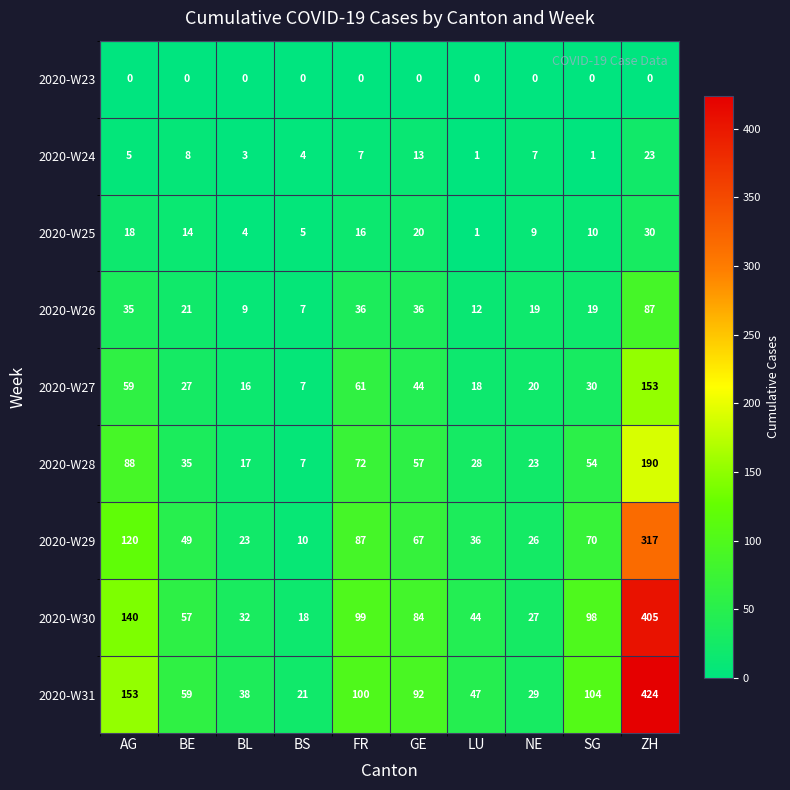

The value of 2020-W26 at GE is 36. True or false?

True